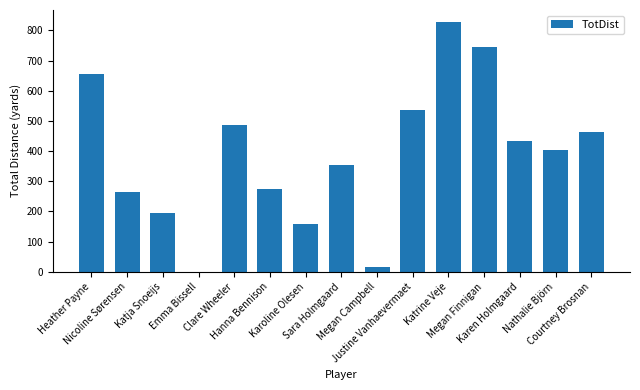

Between Heather Payne and Emma Bissell, which is larger?

Heather Payne